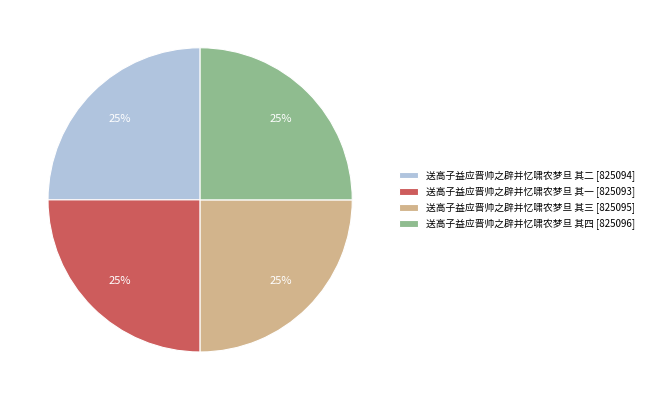

Is it true that 送高子益应晋帅之辟并忆啸农梦旦 其一 is 40% of the pie?

False